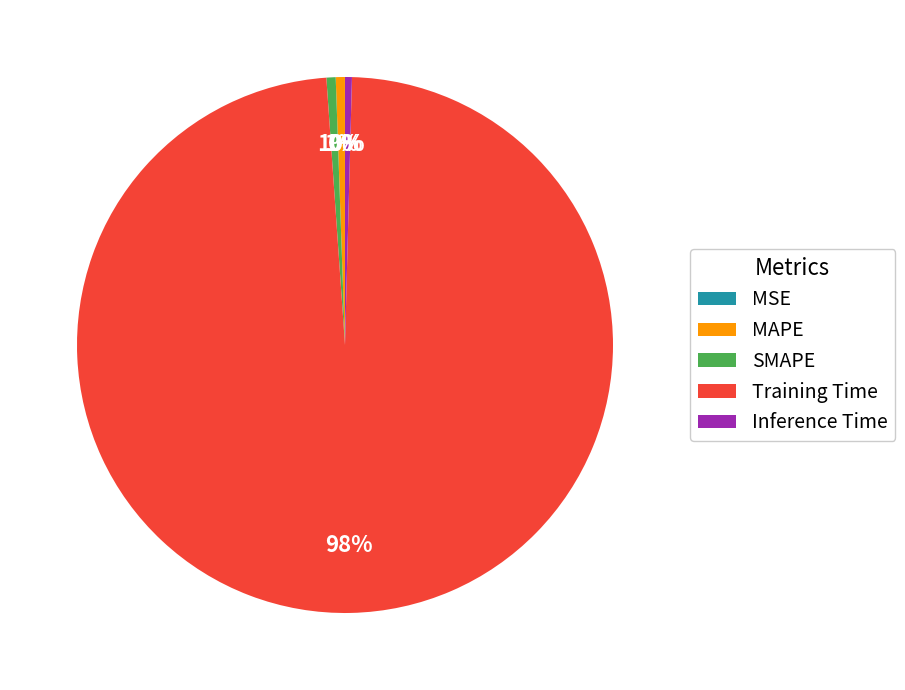

To the nearest percent, what percentage of the pie is SMAPE?

1%